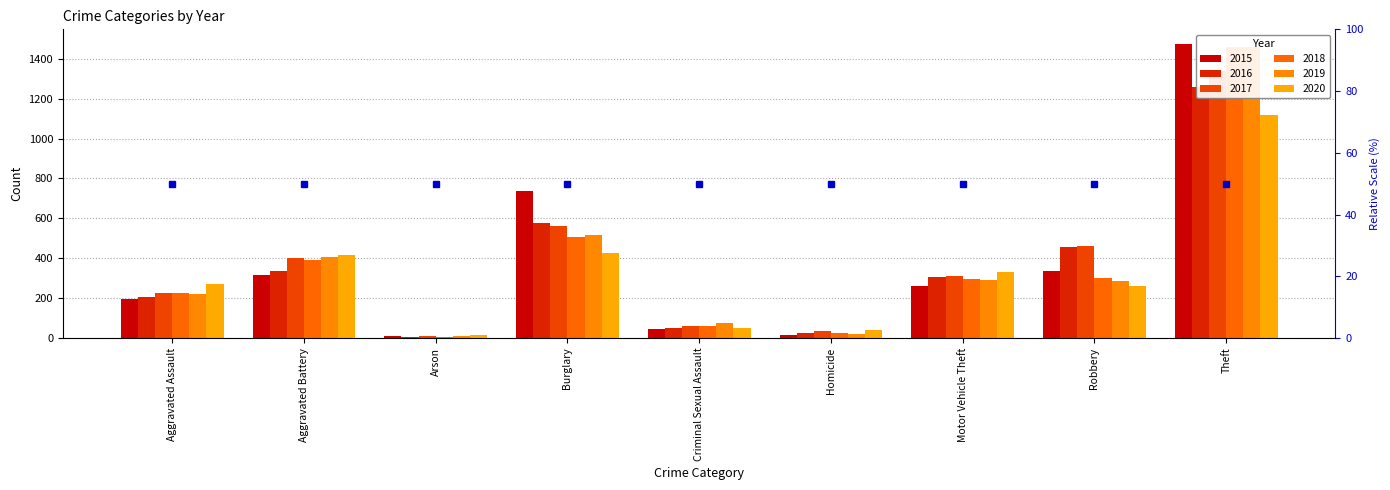

What is the difference between the maximum and minimum values in the 2016 series?

1252